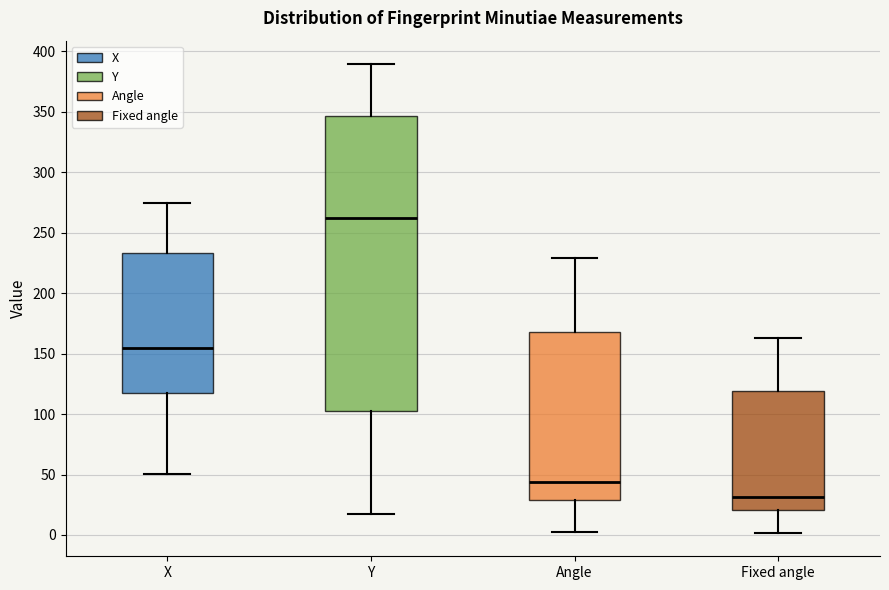

Where does the upper whisker of the box for Fixed angle end on the y-axis? The values are not printed on the chart, so give them approximately, as read against the axis.

165